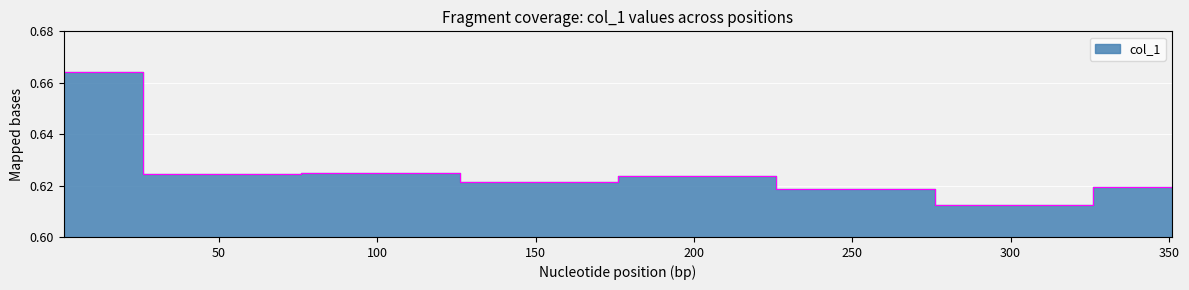

Rank the categories by value from lowest to highest.

301, 251, 351, 151, 201, 51, 101, 1